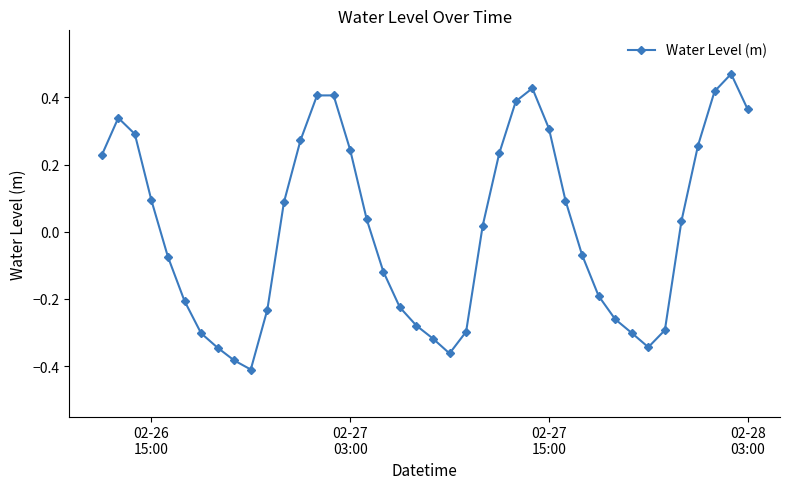

Count the number of categories in the chart.

40